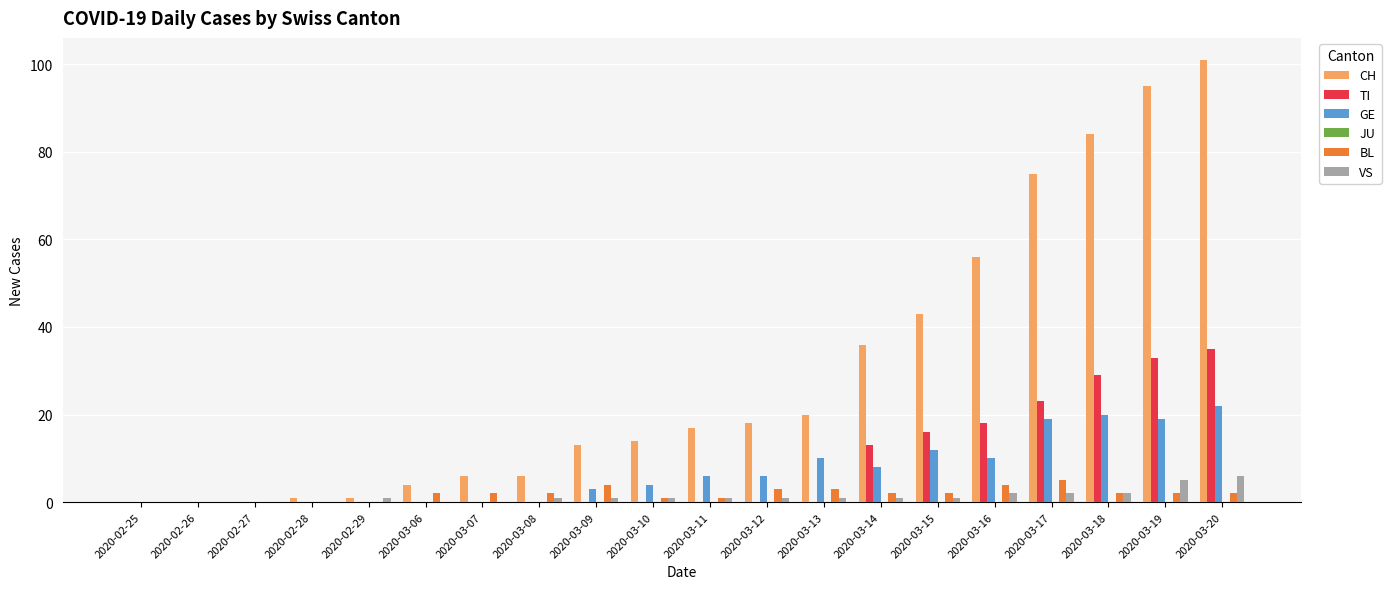

The GE series shows 11 at 2020-03-19. True or false?

False